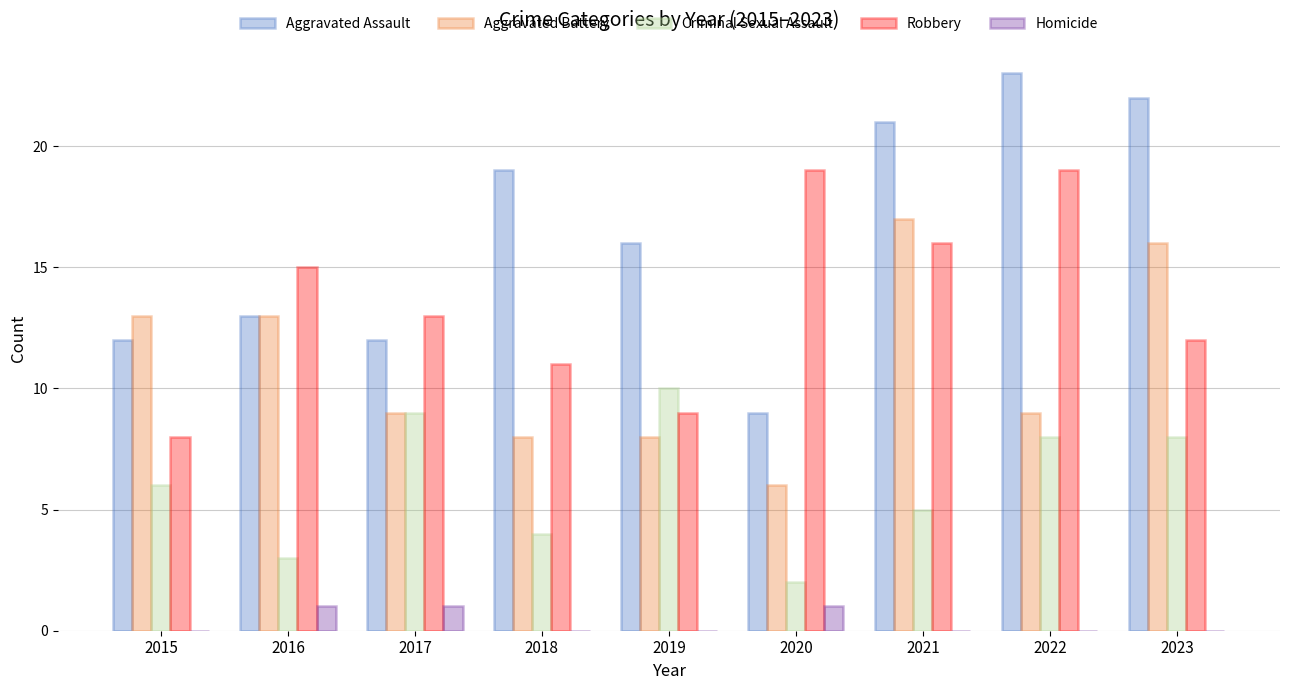

Which series has the largest total across all categories?

Aggravated Assault